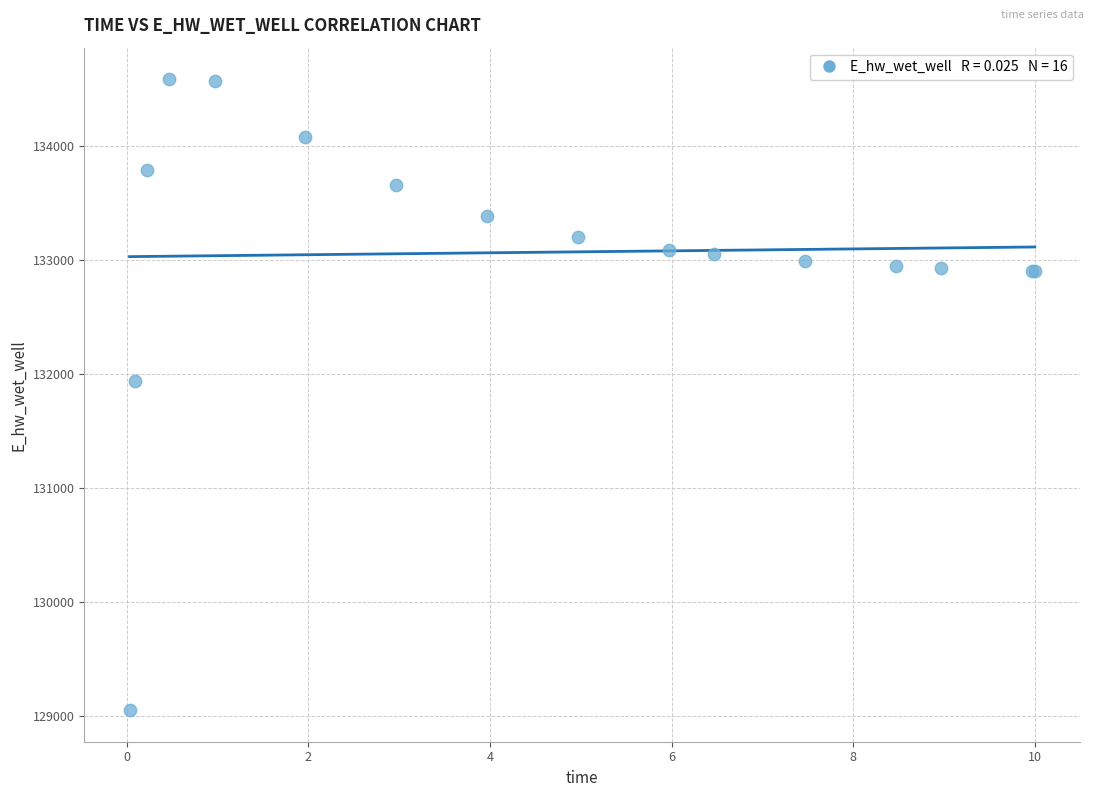

What Y value in the scatter plot is closest to 131819?

131939.5